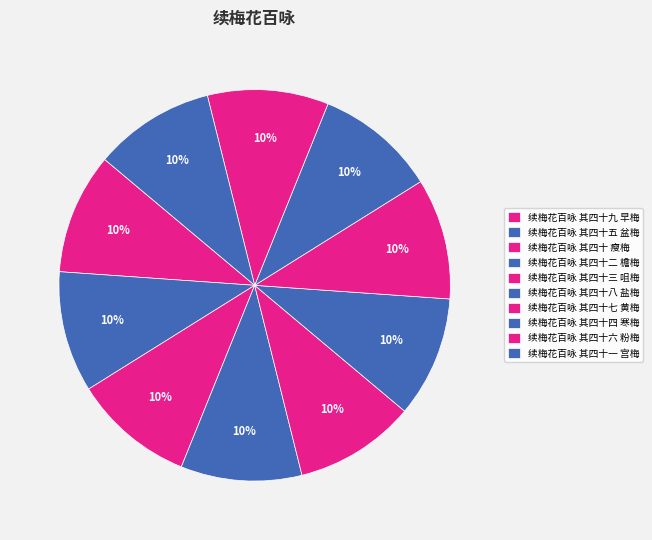

To the nearest percent, what portion does 续梅花百咏 其四十九 早梅 represent?

10%